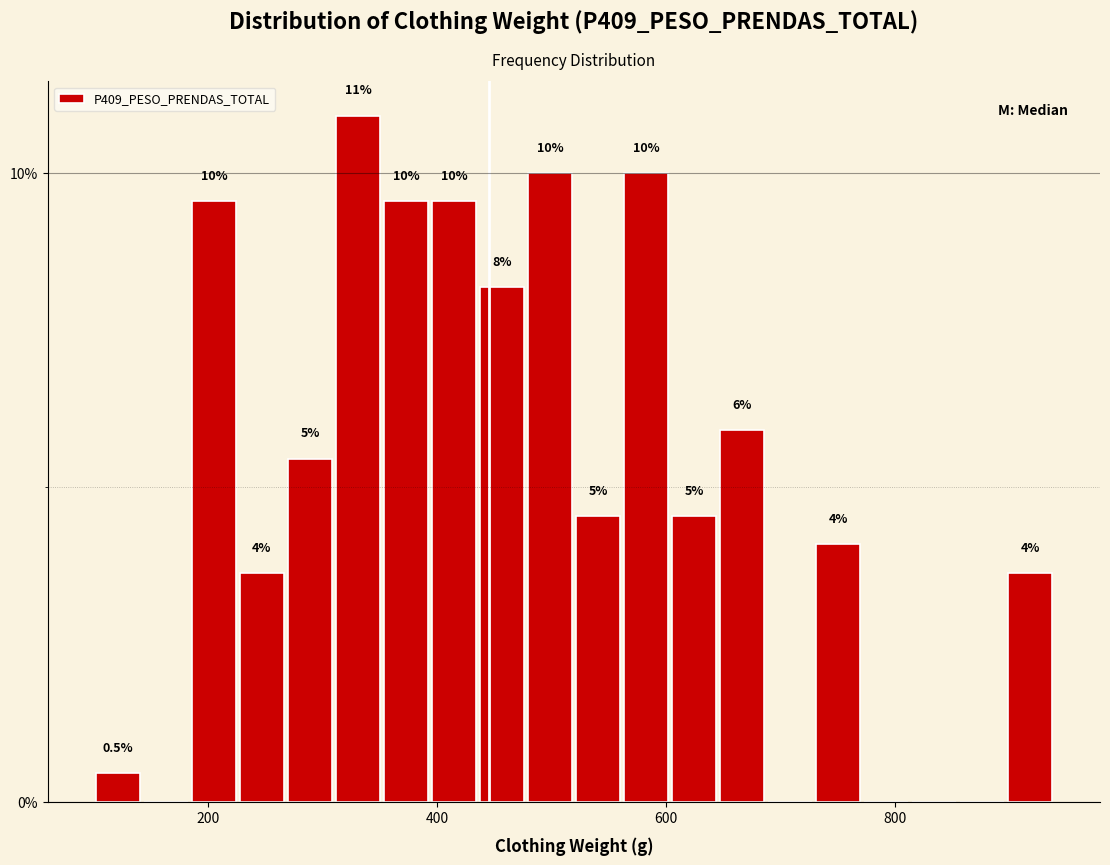

Around what value on the x-axis is the tallest bar? Give the approximate position of its centre, as read against the axis.

340